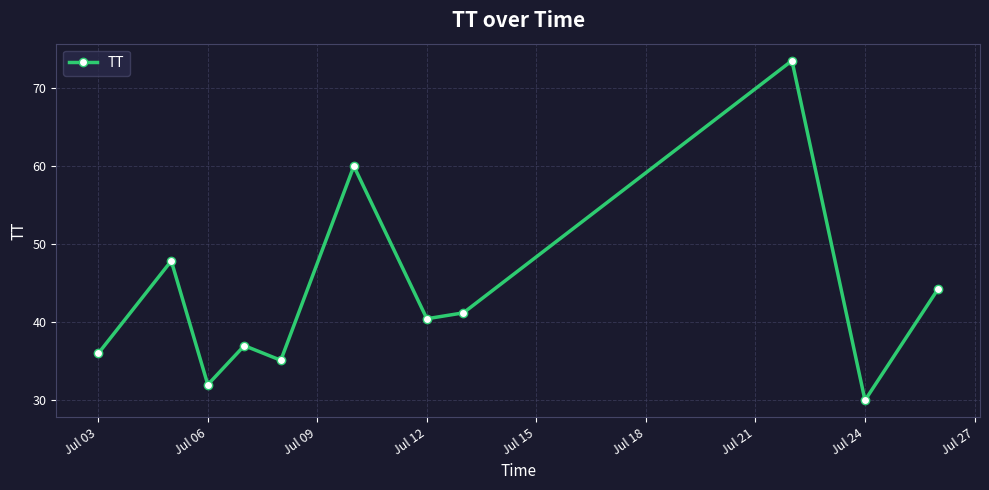

How many interior local valleys (lower than both neighbors) does the data have?

4